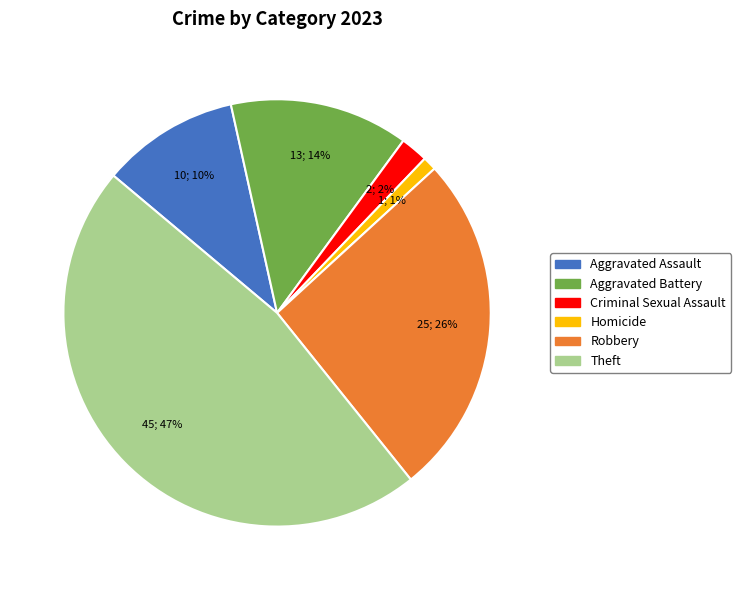

Is there any slice that represents more than half of the pie?

No